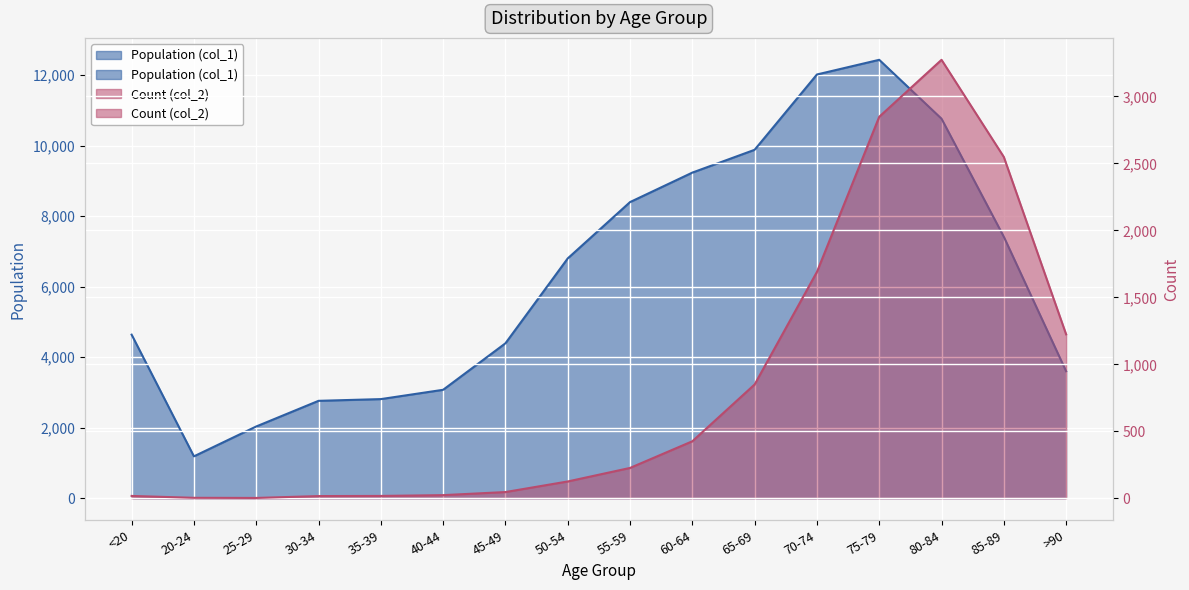

What is the label of the 13th point from the left?

75-79